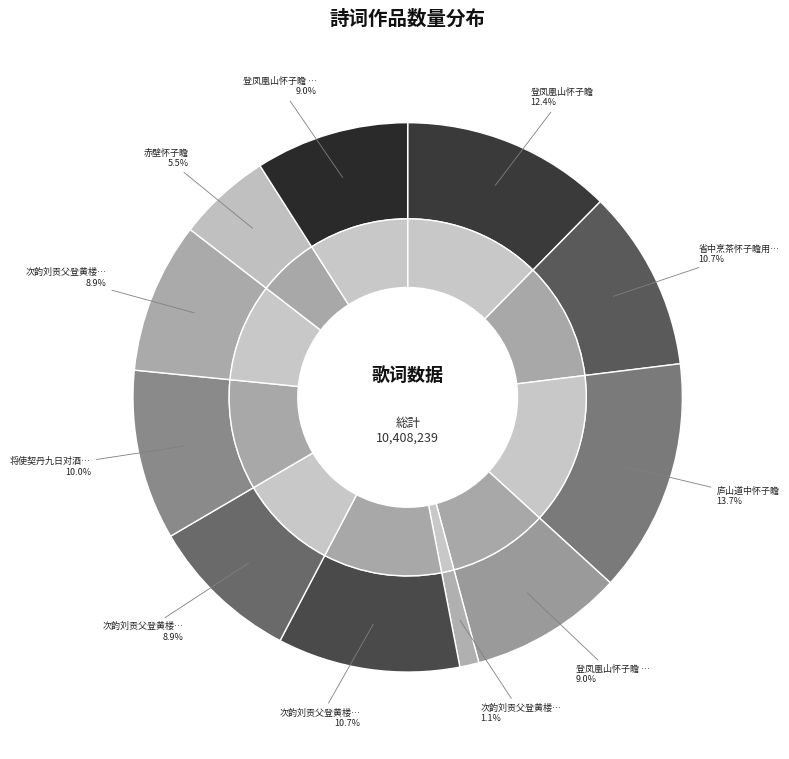

Which has a higher value, 登凤凰山怀子瞻 其一 or 赤壁怀子瞻?

登凤凰山怀子瞻 其一